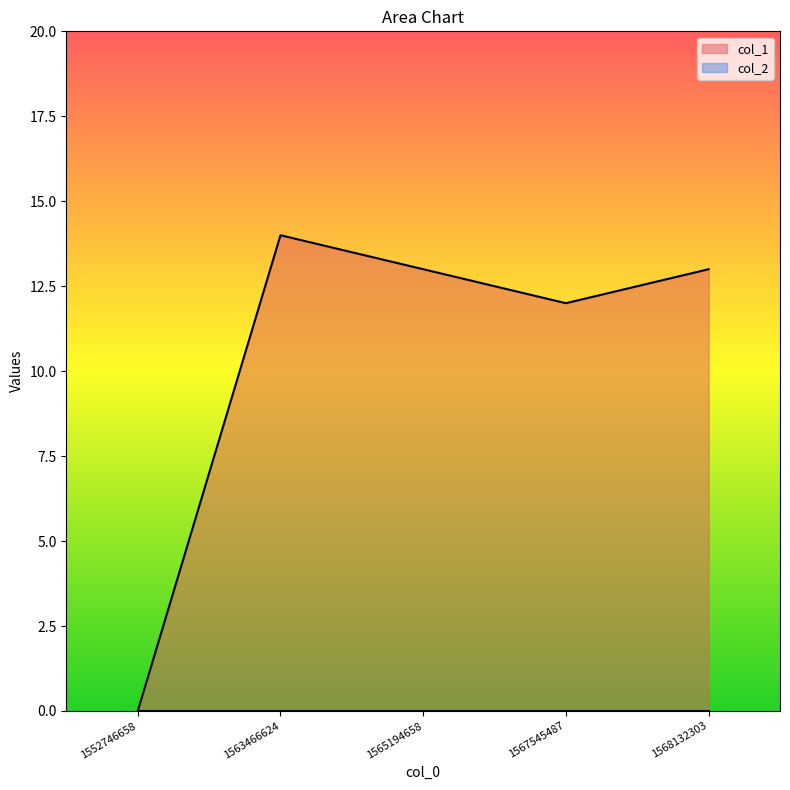

Rank the categories by value from lowest to highest.

1552746658, 1567545487, 1565194658, 1568132303, 1563466624